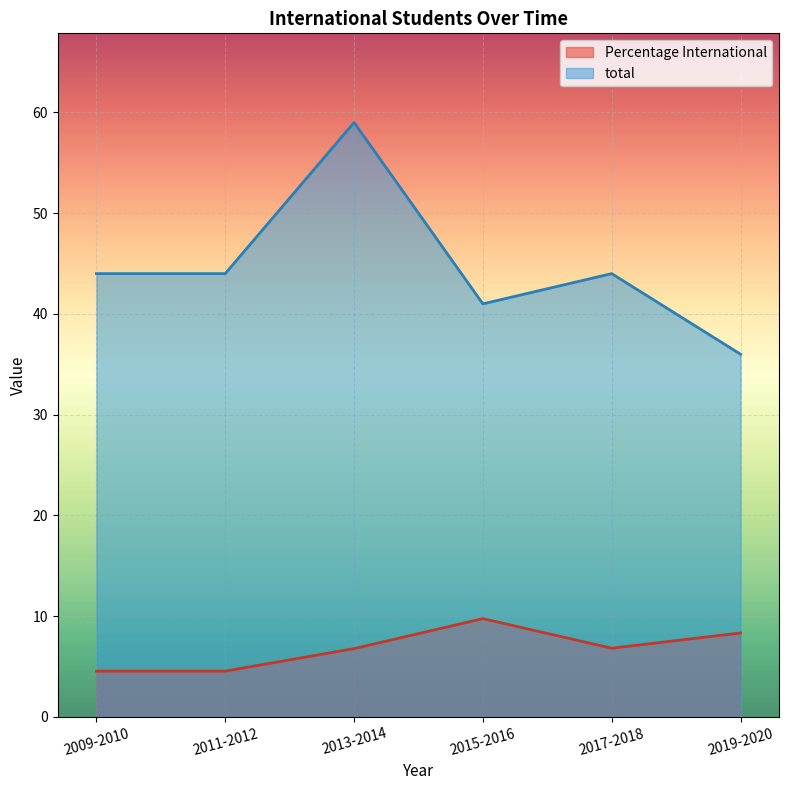

What value does the Percentage International series have at 2019-2020?

8.3